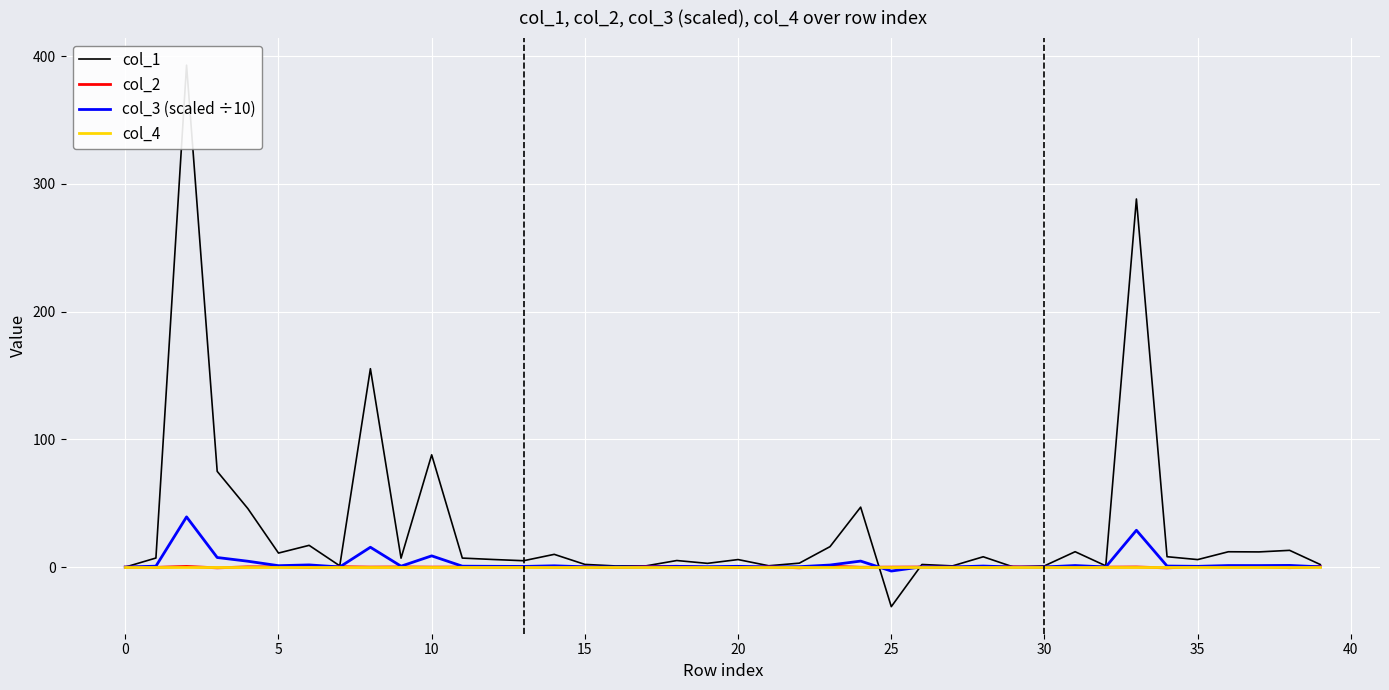

How many lines are shown in the chart?

4